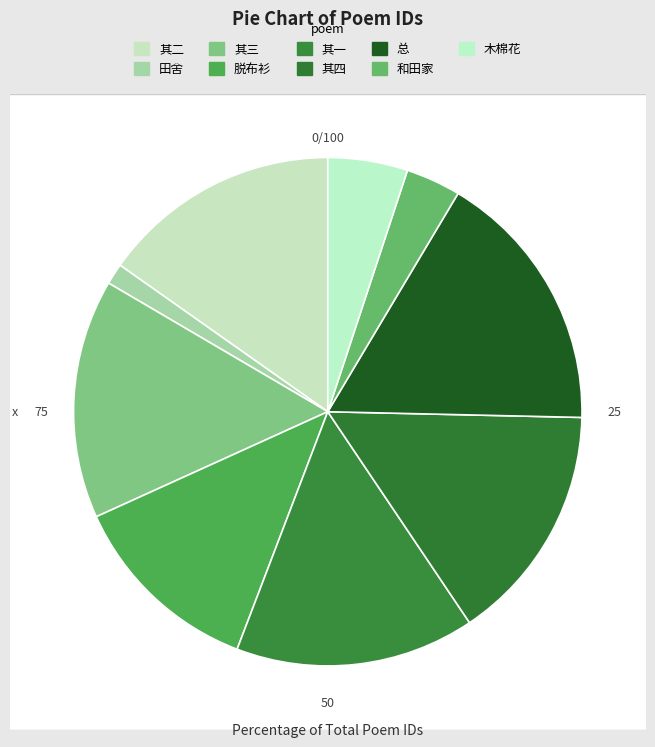

True or false: 和田家·布衫裁就短平腰 accounts for 18% of the total.

False